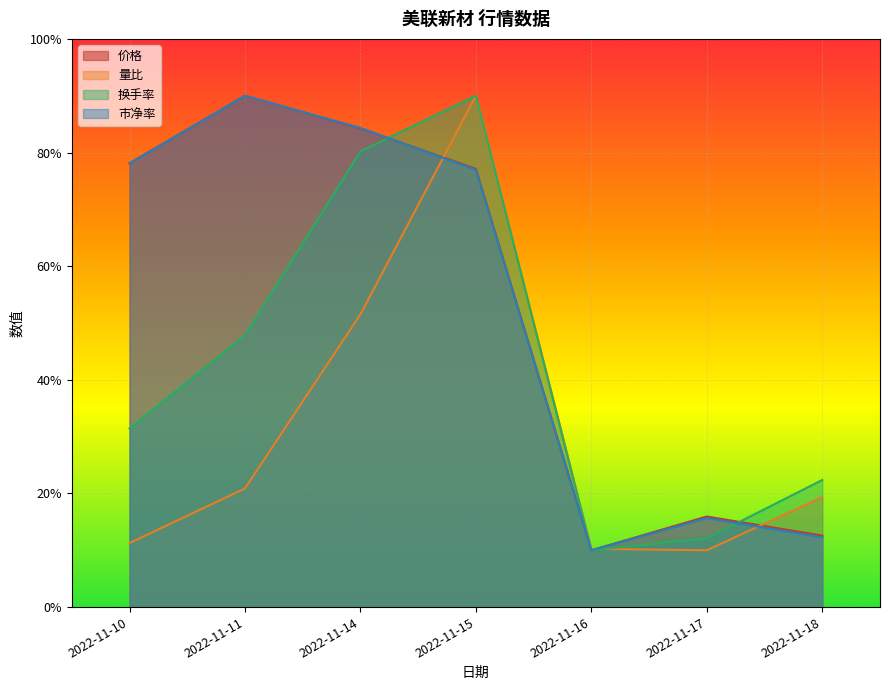

What is the difference between the second highest and minimum values in the 量比 series?

41.5